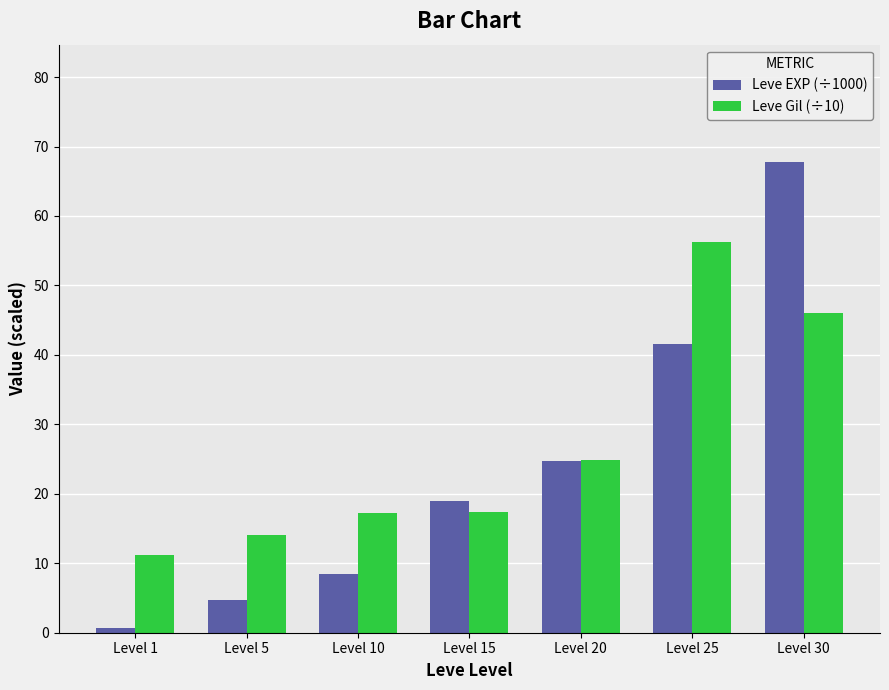

How many bars are there in total?

14